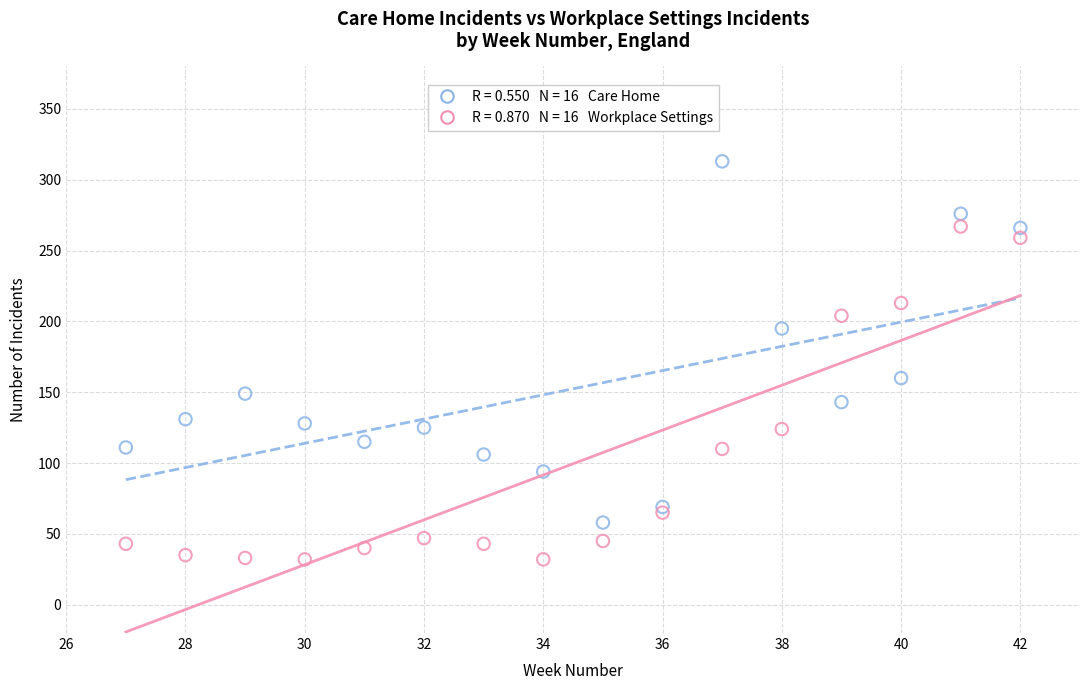

Across all data points, what is the range of X values (max minus min)?

15